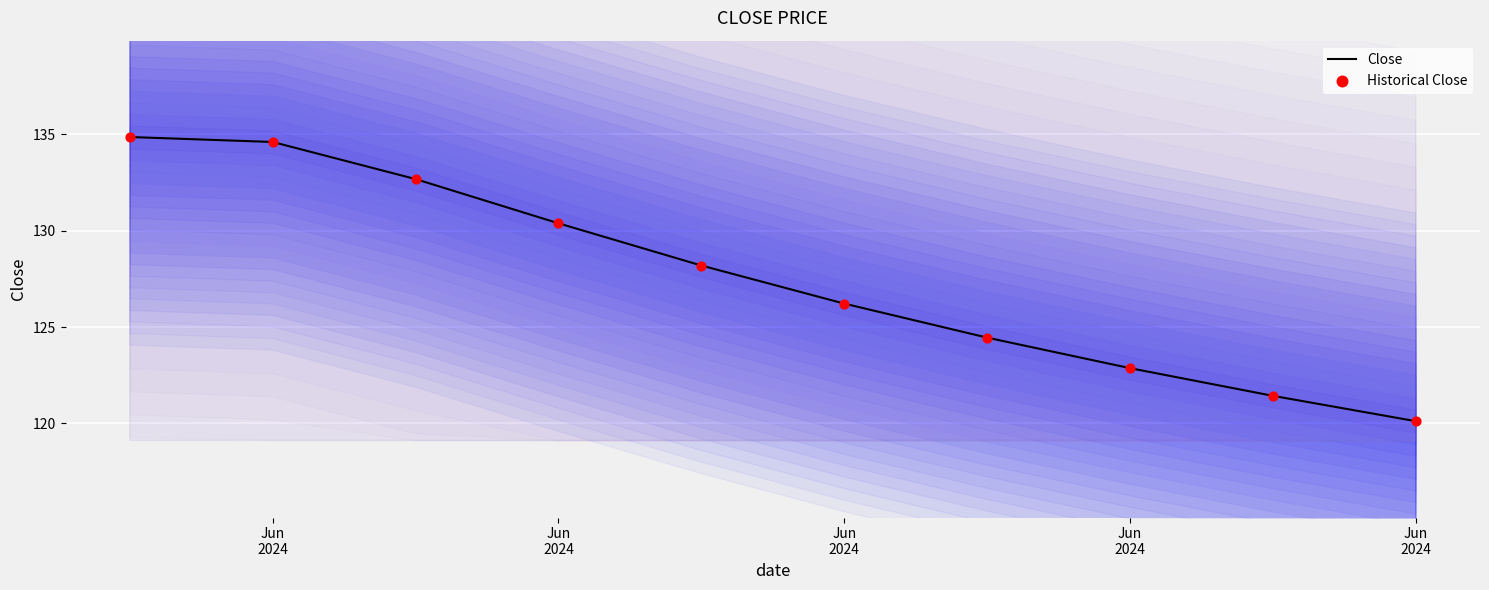

Which series has the largest total across all categories?

Close